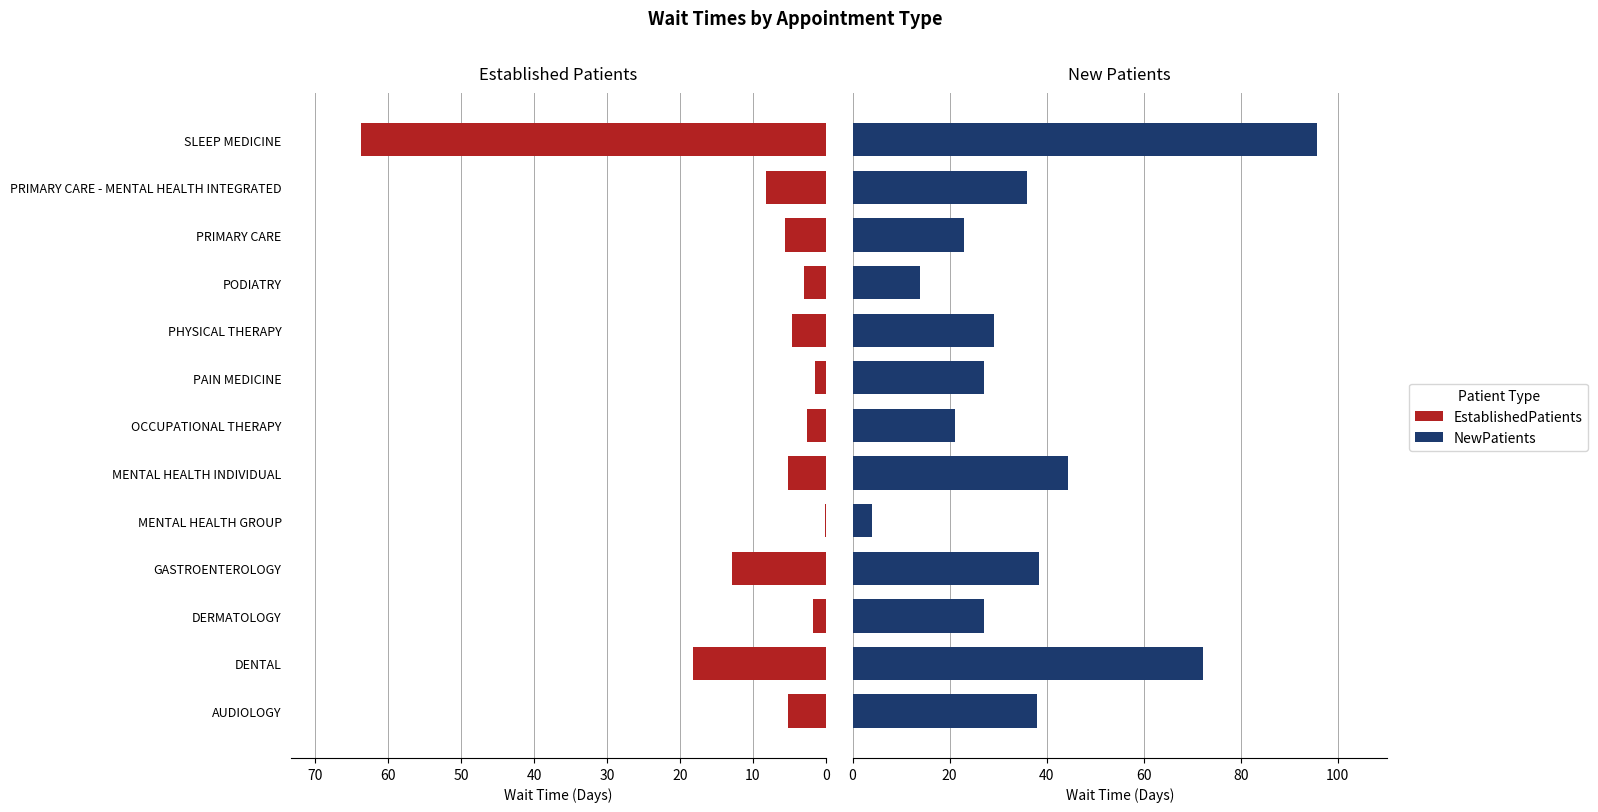

True or false: NewPatients has a value of 39.4 at DERMATOLOGY.

False